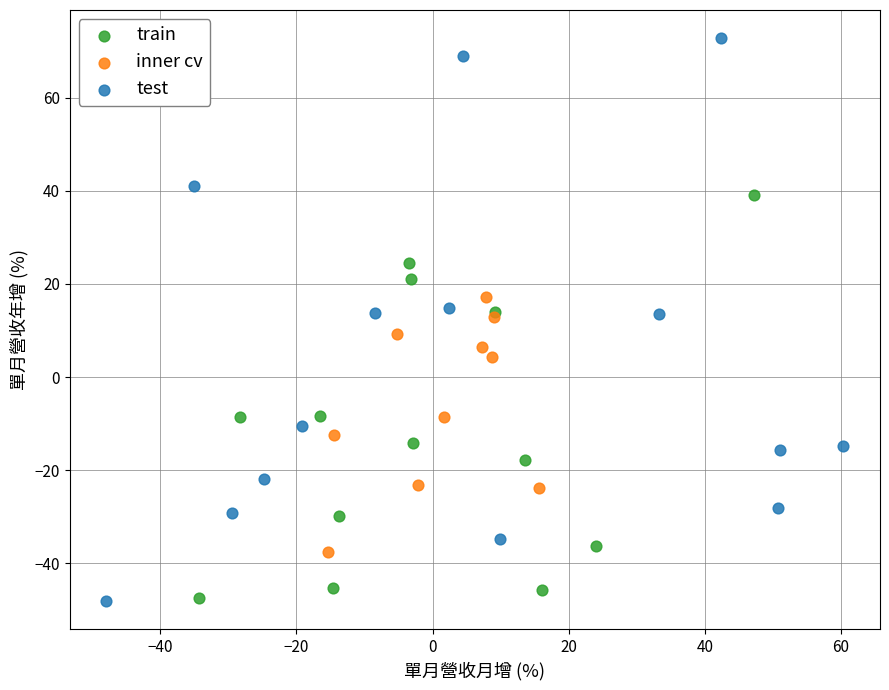

Which series reaches the maximum Y coordinate?

test